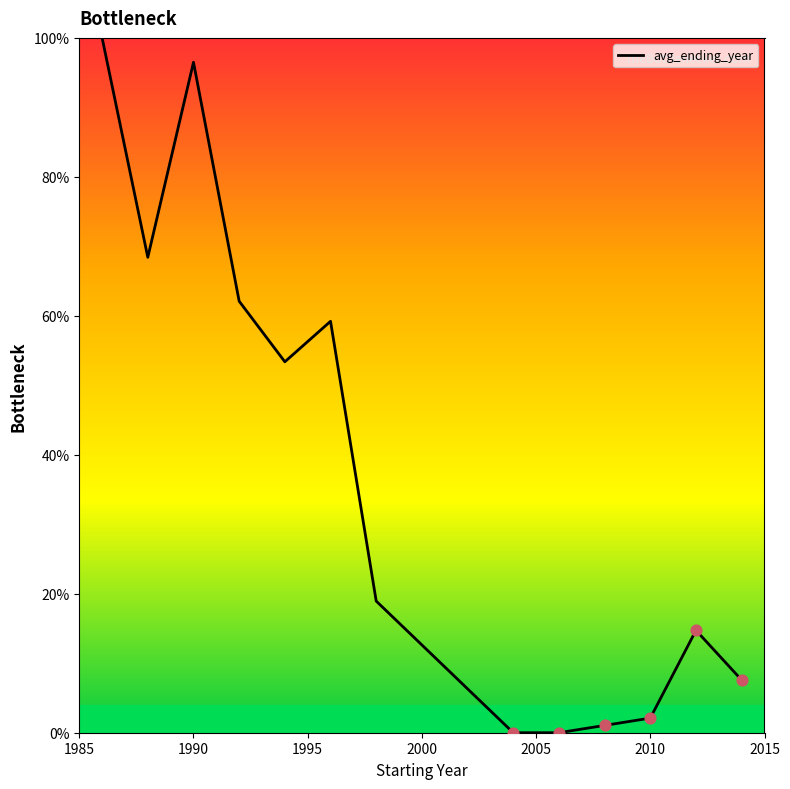

What is the greatest value displayed?

100.0